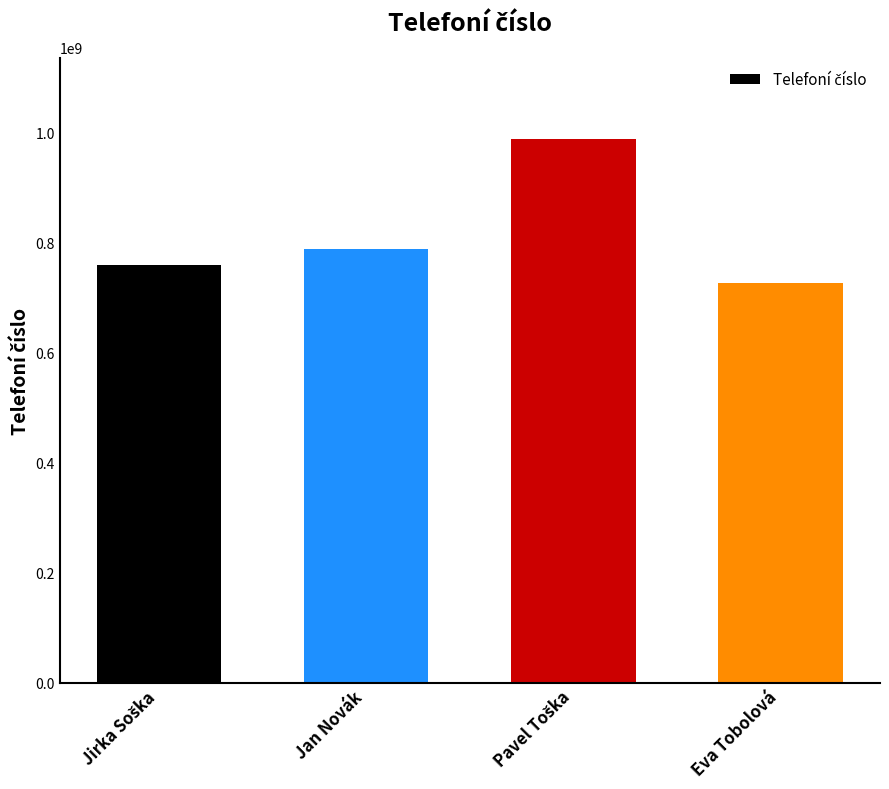

At which category does the chart reach its minimum across all series?

Eva Tobolová